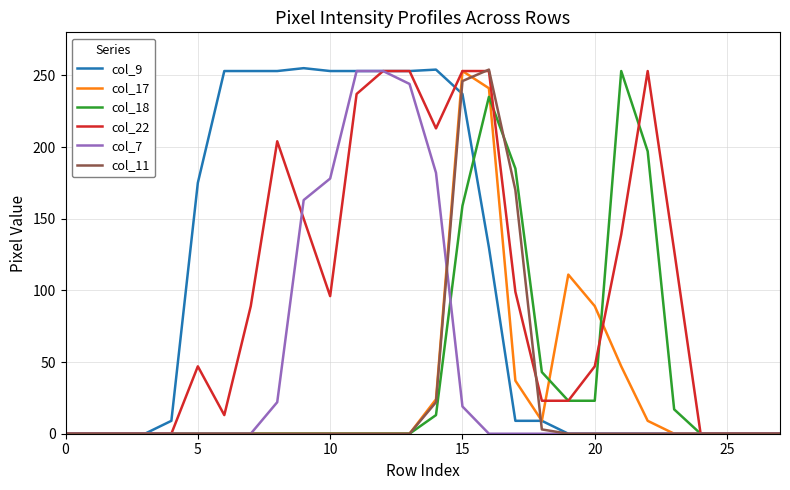

Reading right to left, transcribe all the data shown in this chart.

col_9: 0	0	0	0	0	0	0	0	0	9	9	130	237	254	253	253	253	253	255	253	253	253	175	9	0	0	0	0
col_17: 0	0	0	0	0	9	47	89	111	9	37	241	253	24	0	0	0	0	0	0	0	0	0	0	0	0	0	0
col_18: 0	0	0	0	17	197	253	23	23	43	185	235	159	13	0	0	0	0	0	0	0	0	0	0	0	0	0	0
col_22: 0	0	0	0	128	253	139	47	23	23	99	253	253	213	253	253	237	96	150	204	89	13	47	0	0	0	0	0
col_7: 0	0	0	0	0	0	0	0	0	0	0	0	19	182	244	253	253	178	163	22	0	0	0	0	0	0	0	0
col_11: 0	0	0	0	0	0	0	0	0	3	170	254	246	22	0	0	0	0	0	0	0	0	0	0	0	0	0	0